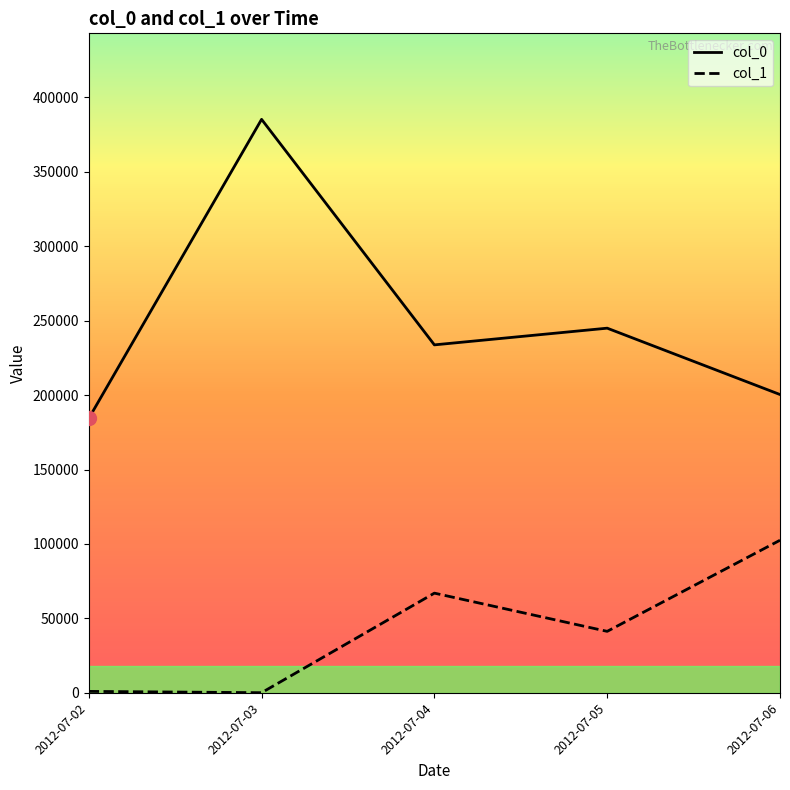

What is the sum of the col_1 values at 2012-07-05 and 2012-07-04?

108258.0